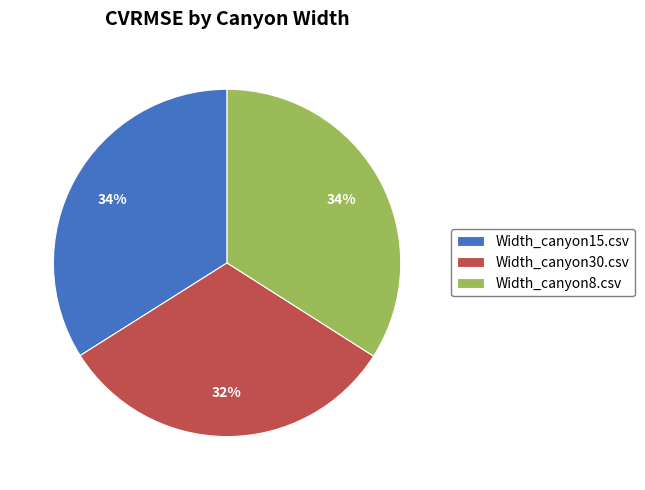

Which category has the smallest portion of the pie?

Width_canyon30.csv